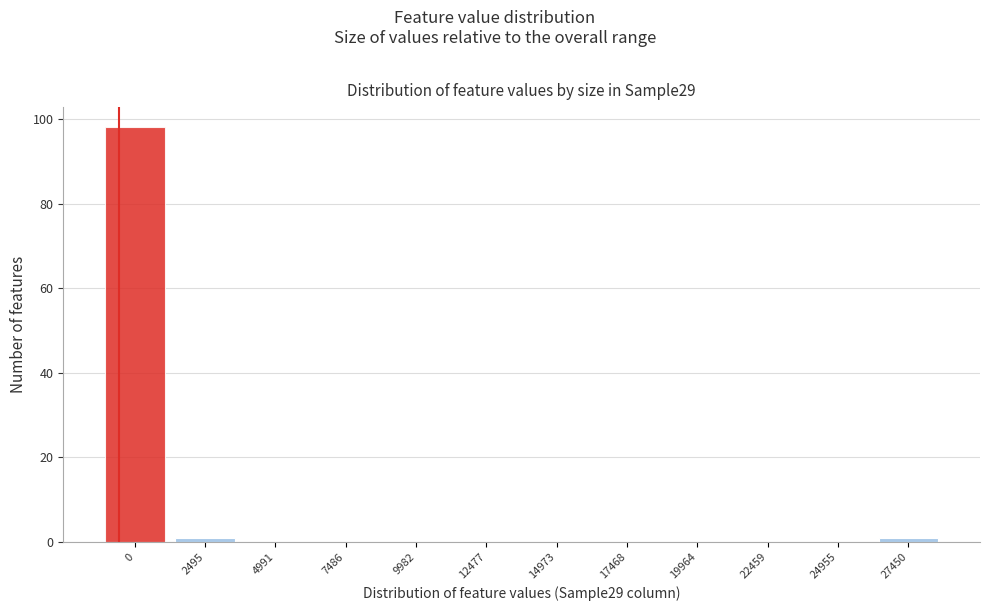

Reading left to right, what are all the values shown in this chart?

0=98	2495=1	4991=0	7486=0	9982=0	12477=0	14973=0	17468=0	19964=0	22459=0	24955=0	27450=1